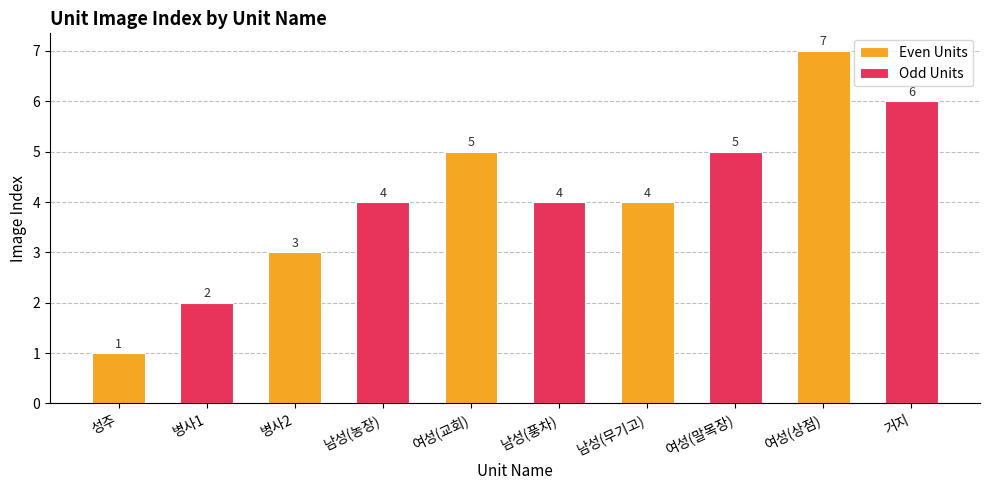

How many bars are there in each group?

2